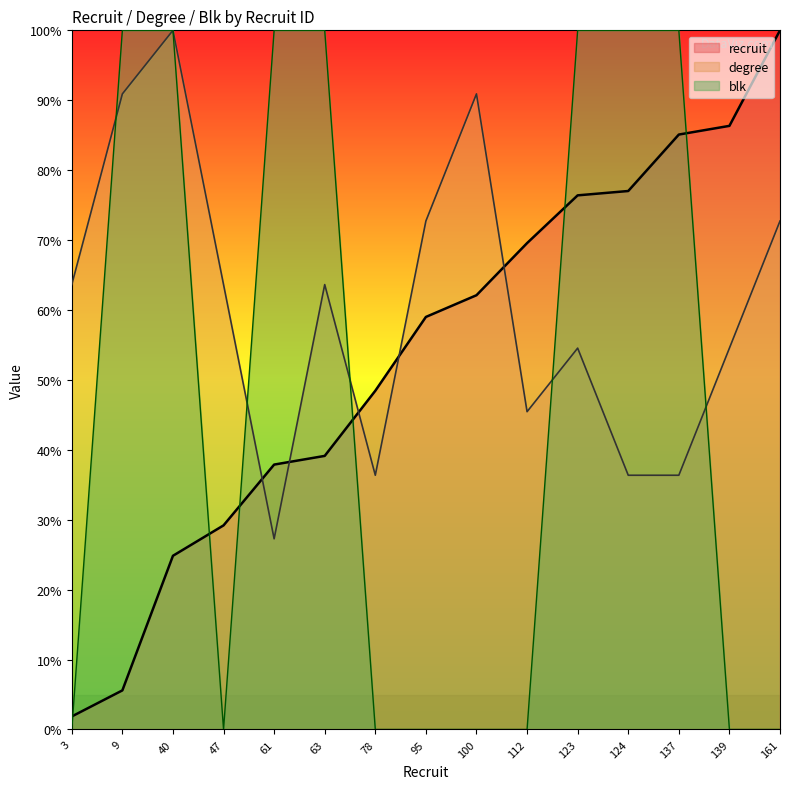

Reading left to right, list all the values displayed in this chart.

recruit: 3=1.9	9=5.6	40=24.8	47=29.2	61=37.9	63=39.1	78=48.4	95=59.0	100=62.1	112=69.6	123=76.4	124=77.0	137=85.1	139=86.3	161=100.0
degree: 3=63.6	9=90.9	40=100.0	47=63.6	61=27.3	63=63.6	78=36.4	95=72.7	100=90.9	112=45.5	123=54.5	124=36.4	137=36.4	139=54.5	161=72.7
blk: 3=0.0	9=100.0	40=100.0	47=0.0	61=100.0	63=100.0	78=0.0	95=0.0	100=0.0	112=0.0	123=100.0	124=100.0	137=100.0	139=0.0	161=0.0